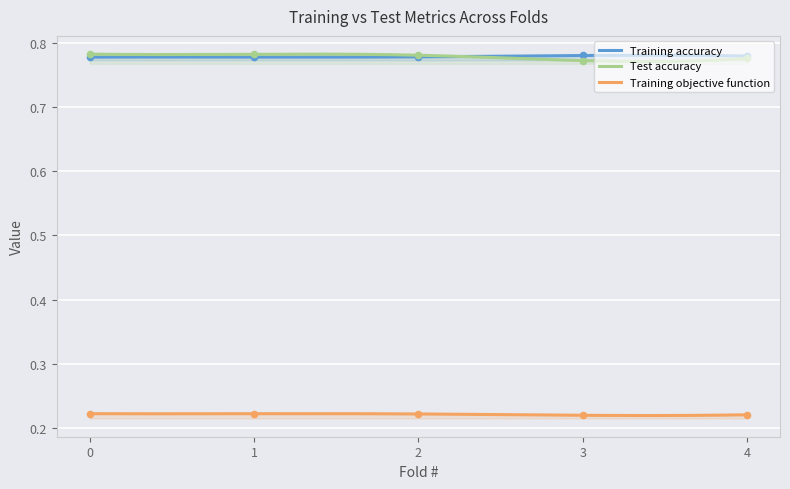

Which series has the widest spread of Y values?

Test accuracy